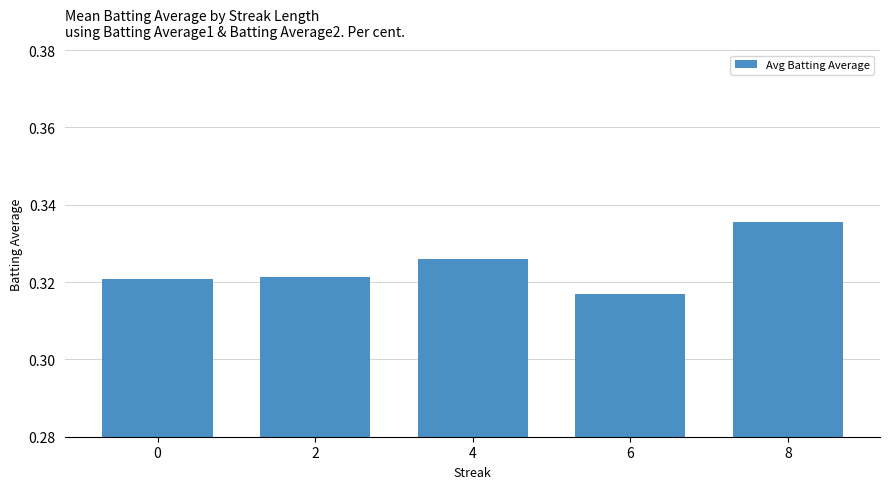

Which has a higher value, 4 or 0?

4